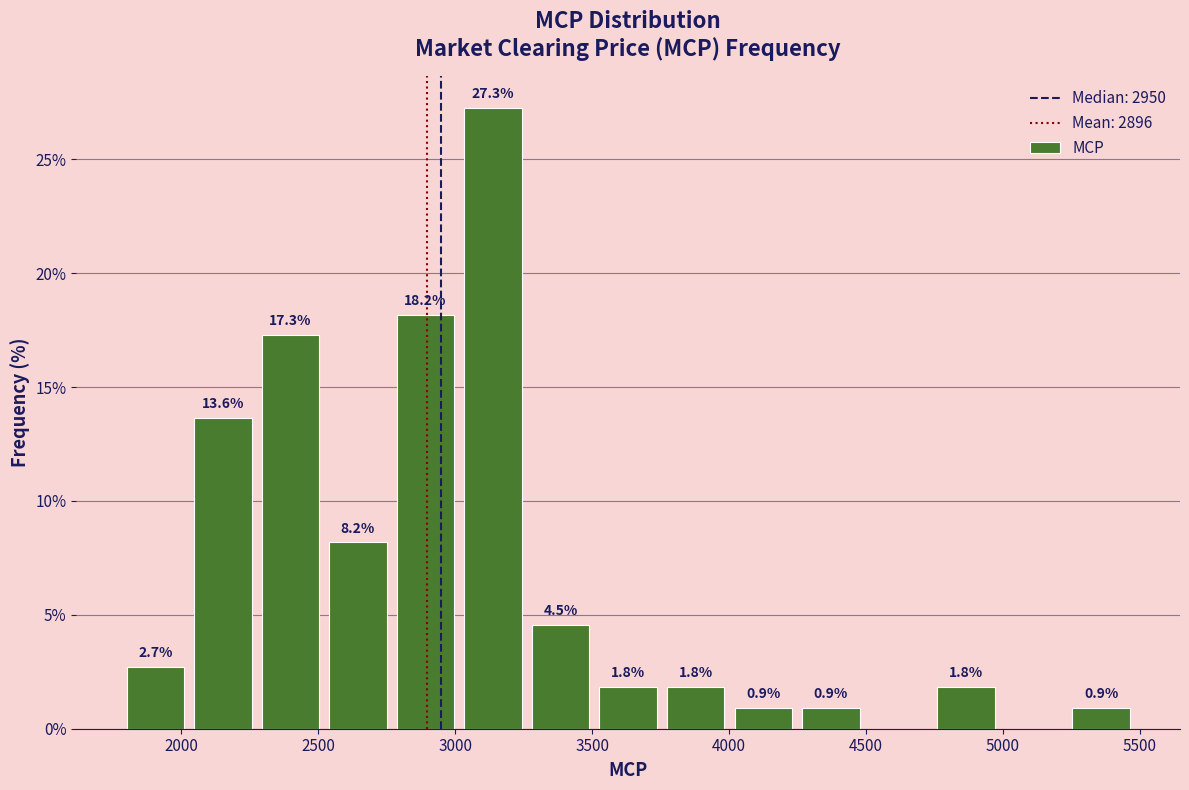

Over which range of the x-axis is the bar tallest?

3050 to 3300